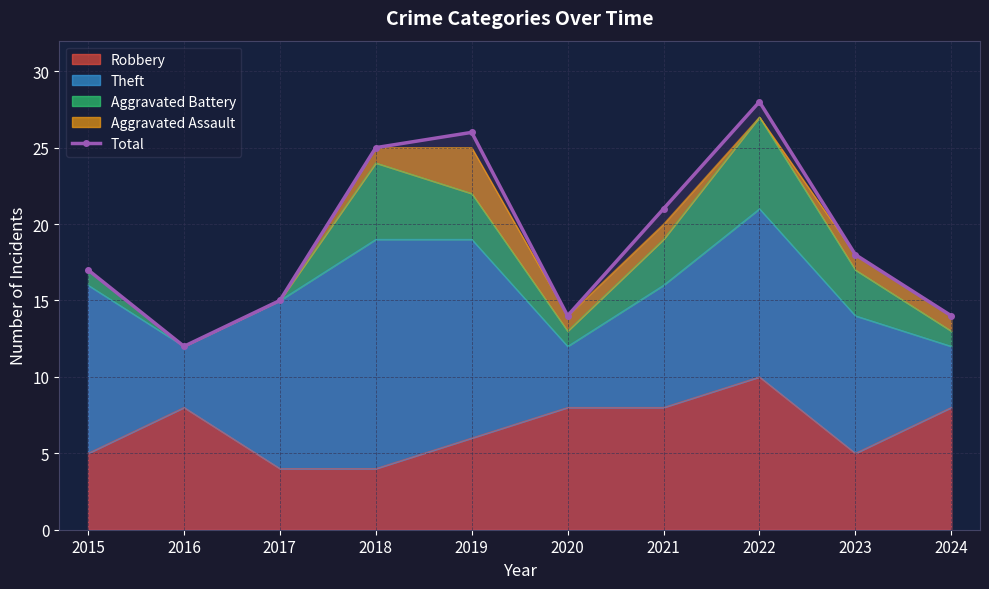

At which category does the chart reach its peak across all series?

2022